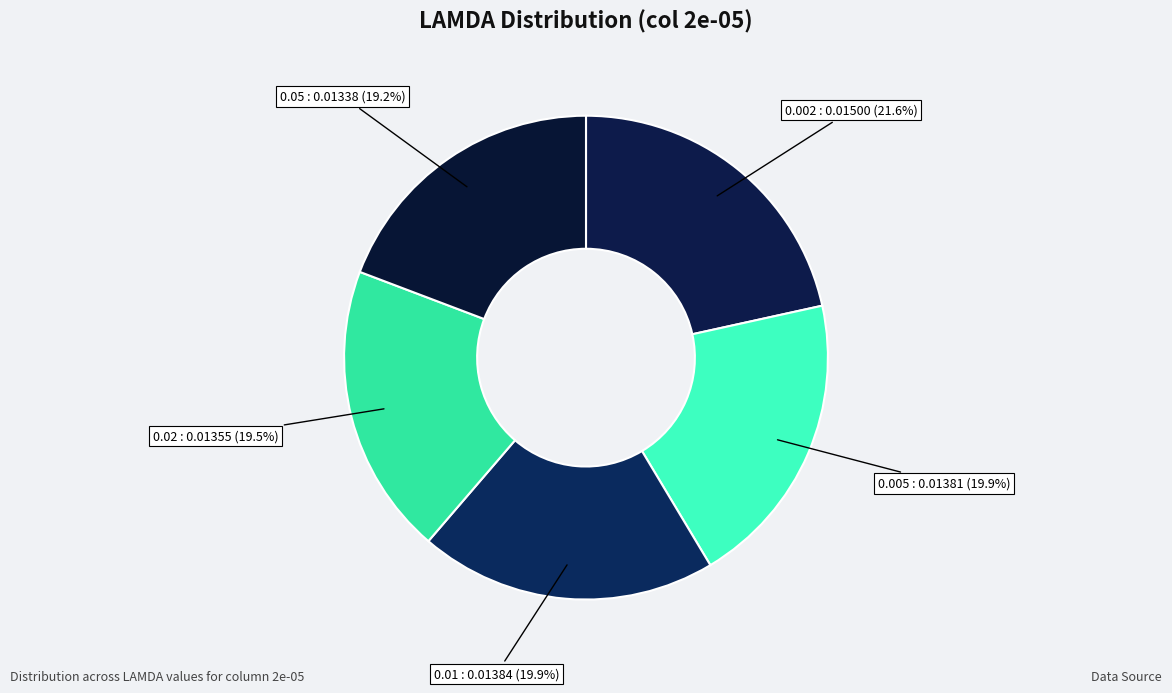

To the nearest percent, what is the difference between the 0.01 and 0.002 slice percentages?

2%